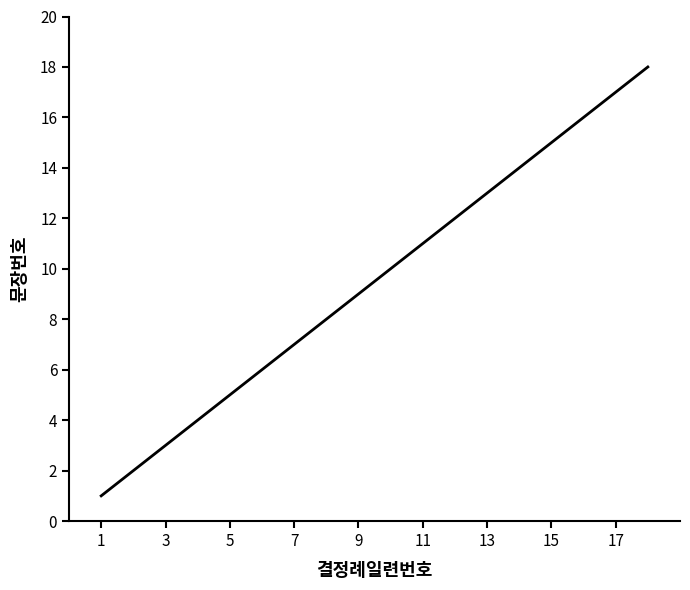

What is the maximum value shown in the chart?

18